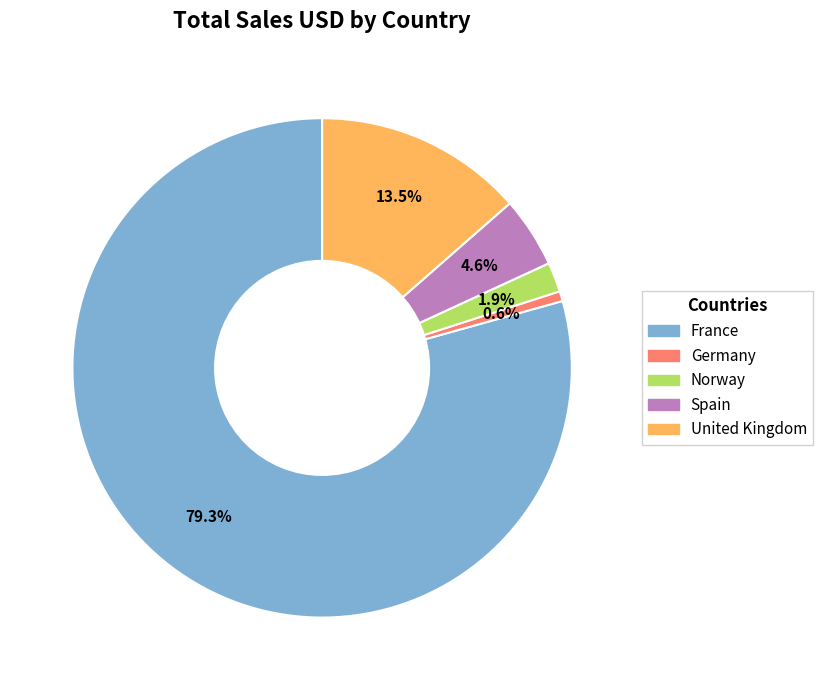

What is the ratio of the value at Spain to the value at Germany?

7.1